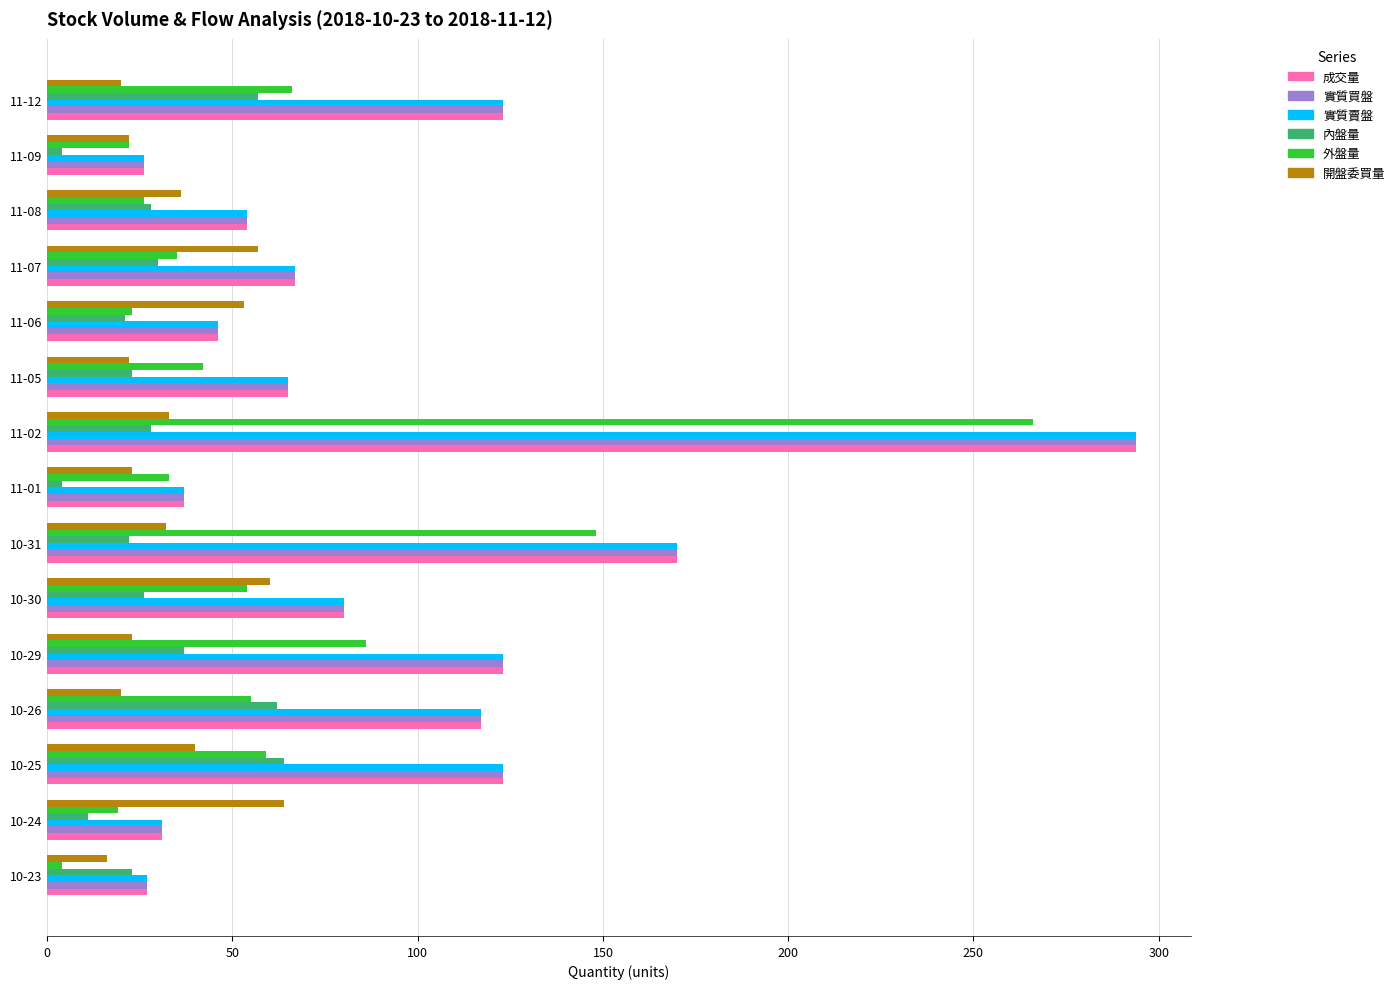

Is it true that 成交量 equals 40 at 11-12?

False